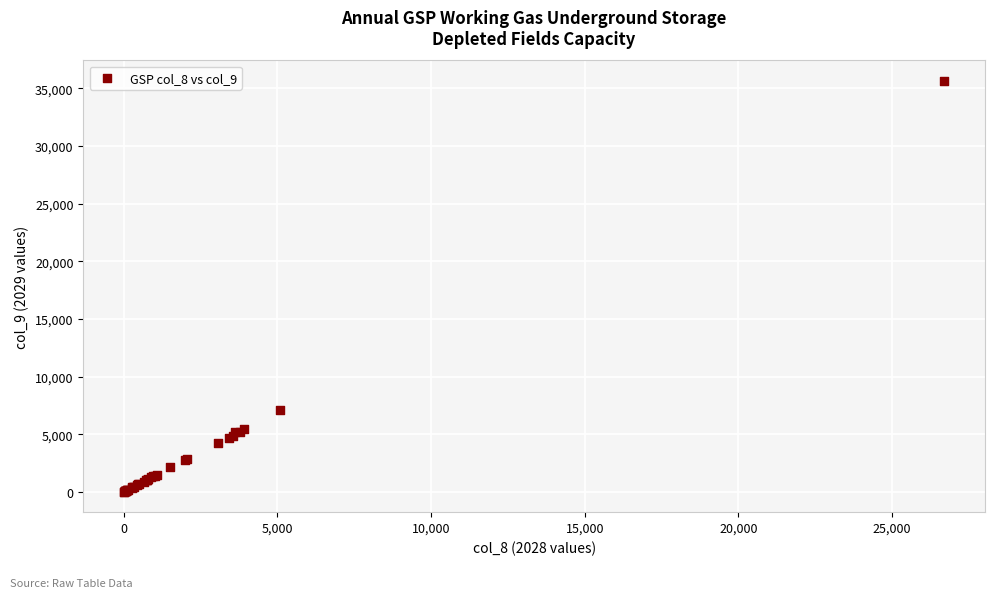

What Y value in the scatter plot is closest to 17827?

7083.1